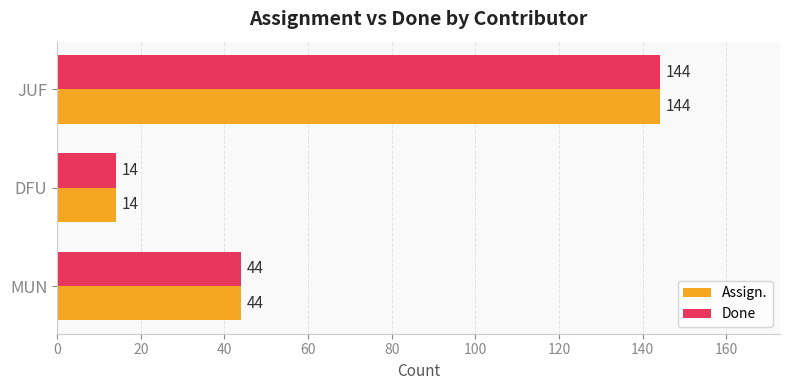

What is the difference between the maximum and second lowest values in the Assign. series?

100